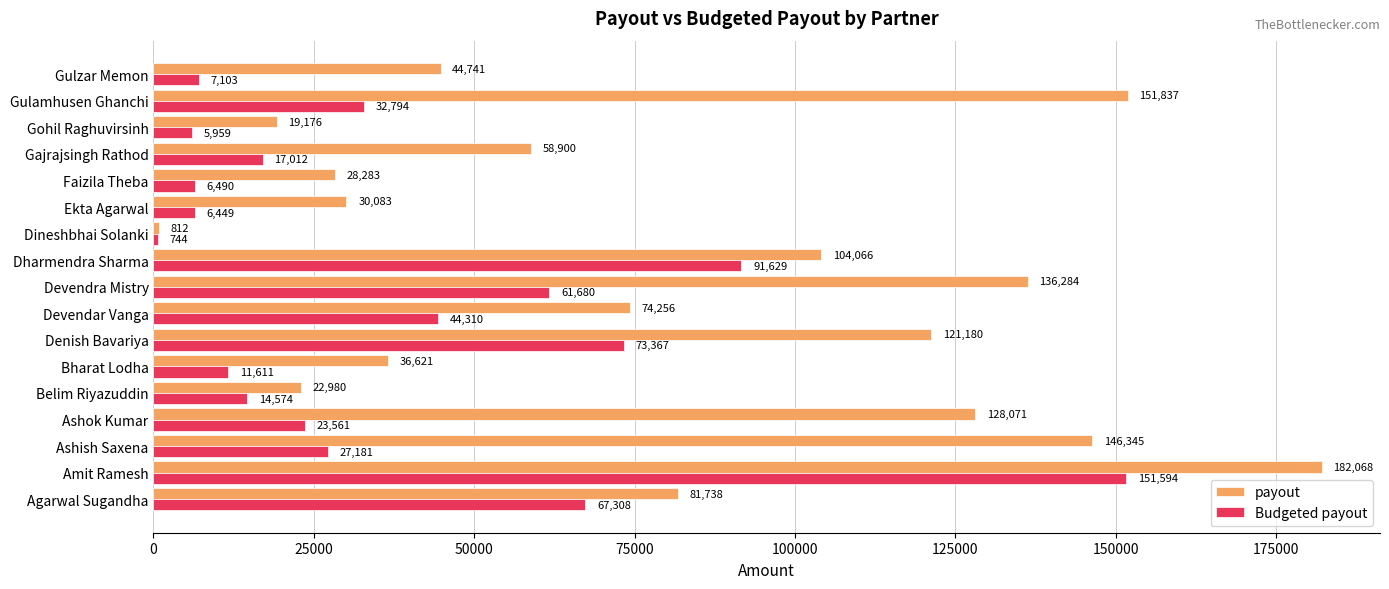

At which label does payout reach its peak?

Amit Ramesh